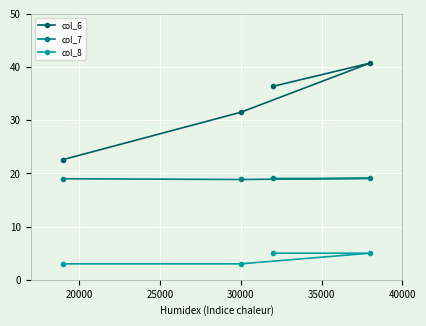

What is the value of the col_7 point at the 1st from the left?

19.0